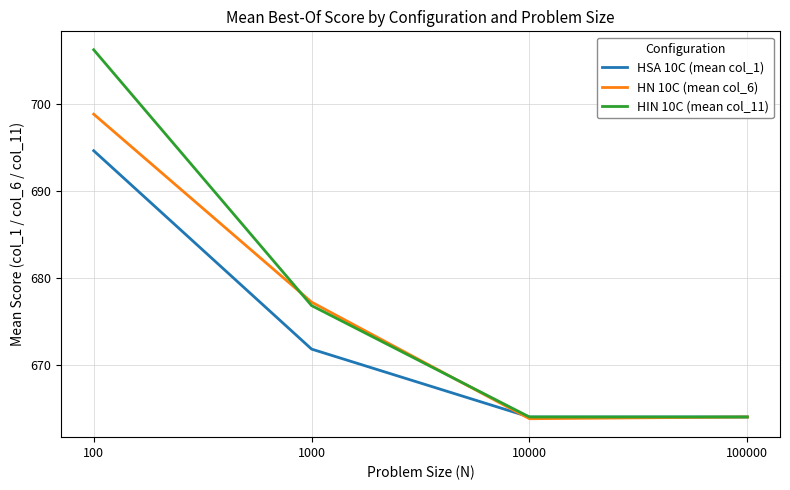

The HIN 10C (mean col_11) series shows 164.0 at 1000. True or false?

False